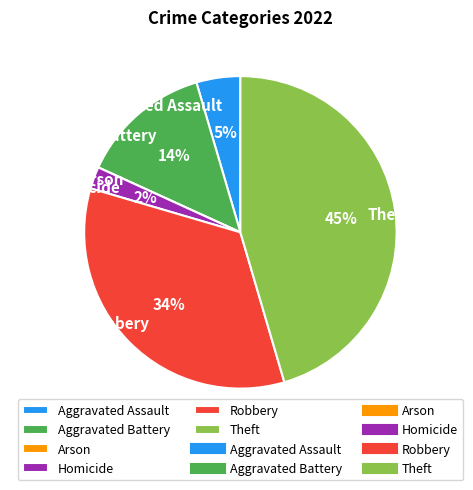

Which slice is the largest?

Theft